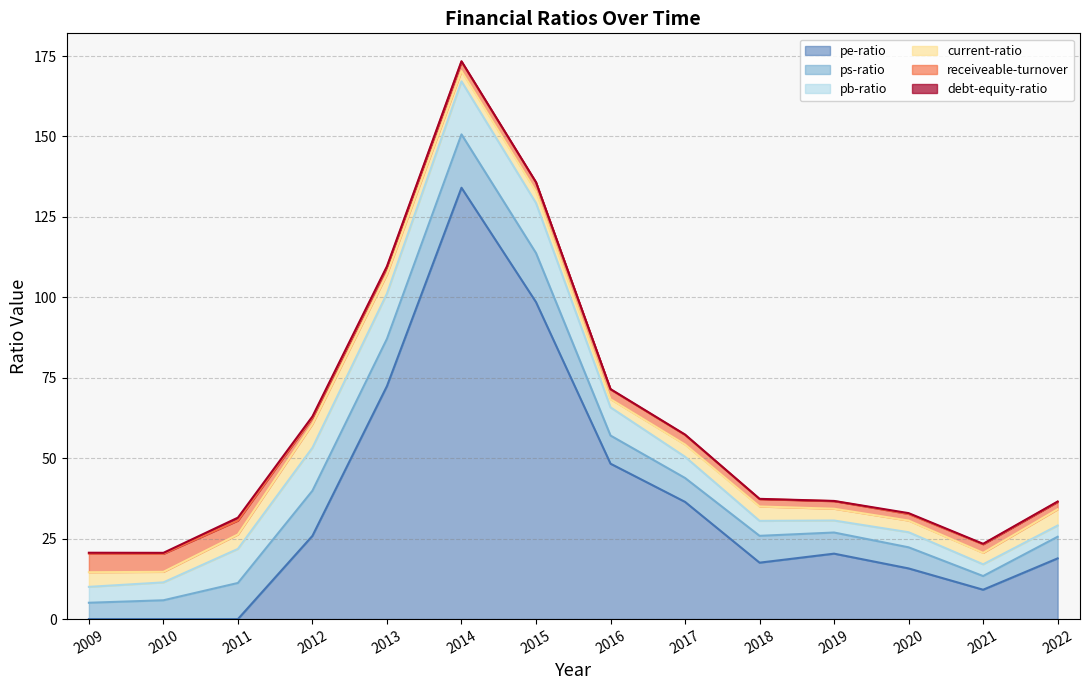

The value of receiveable-turnover at 2012 is 0.7. True or false?

False